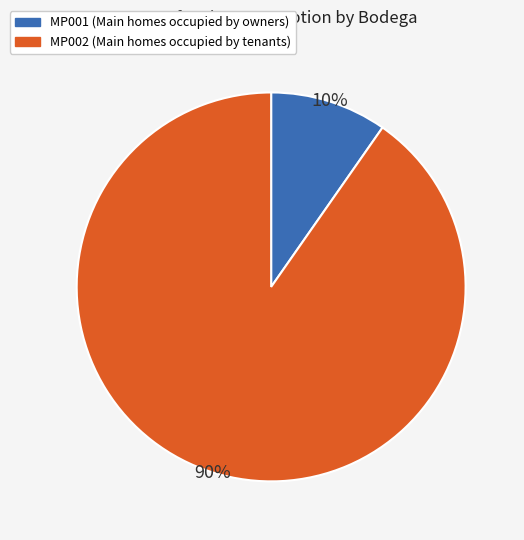

Rank the categories by value from lowest to highest.

MP001, MP002